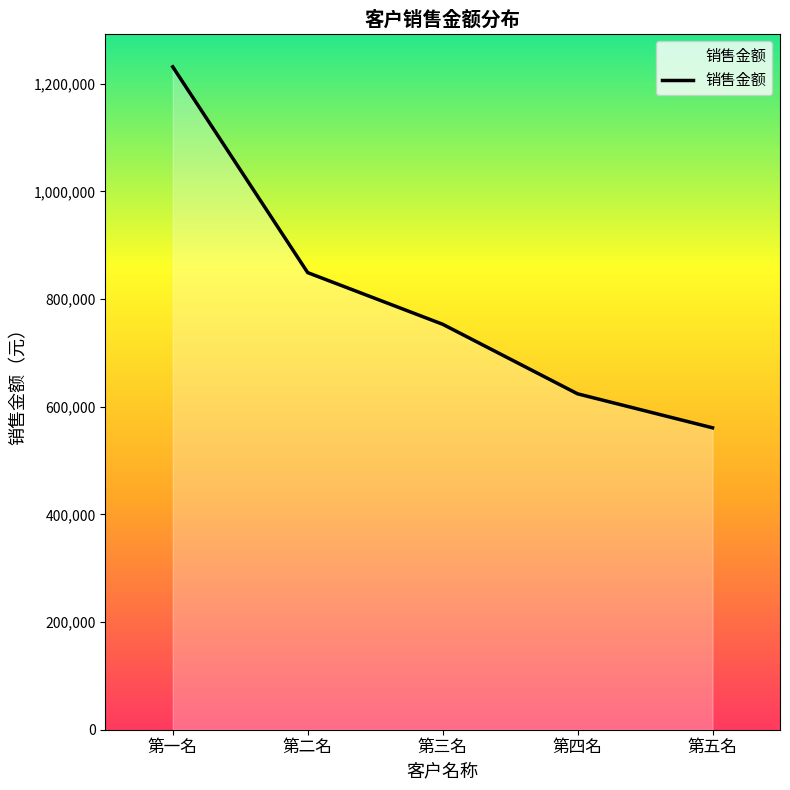

The value at 第五名 is 758728.0. True or false?

False